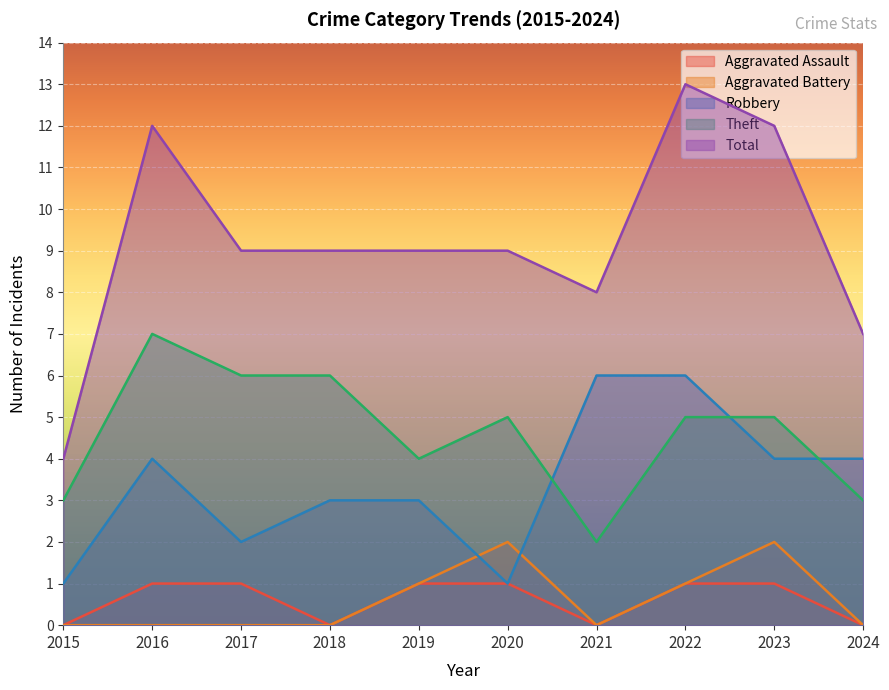

Reading left to right, extract all data points from this chart.

Aggravated Assault: 2015=0	2016=1	2017=1	2018=0	2019=1	2020=1	2021=0	2022=1	2023=1	2024=0
Aggravated Battery: 2015=0	2016=0	2017=0	2018=0	2019=1	2020=2	2021=0	2022=1	2023=2	2024=0
Robbery: 2015=1	2016=4	2017=2	2018=3	2019=3	2020=1	2021=6	2022=6	2023=4	2024=4
Theft: 2015=3	2016=7	2017=6	2018=6	2019=4	2020=5	2021=2	2022=5	2023=5	2024=3
Total: 2015=4	2016=12	2017=9	2018=9	2019=9	2020=9	2021=8	2022=13	2023=12	2024=7